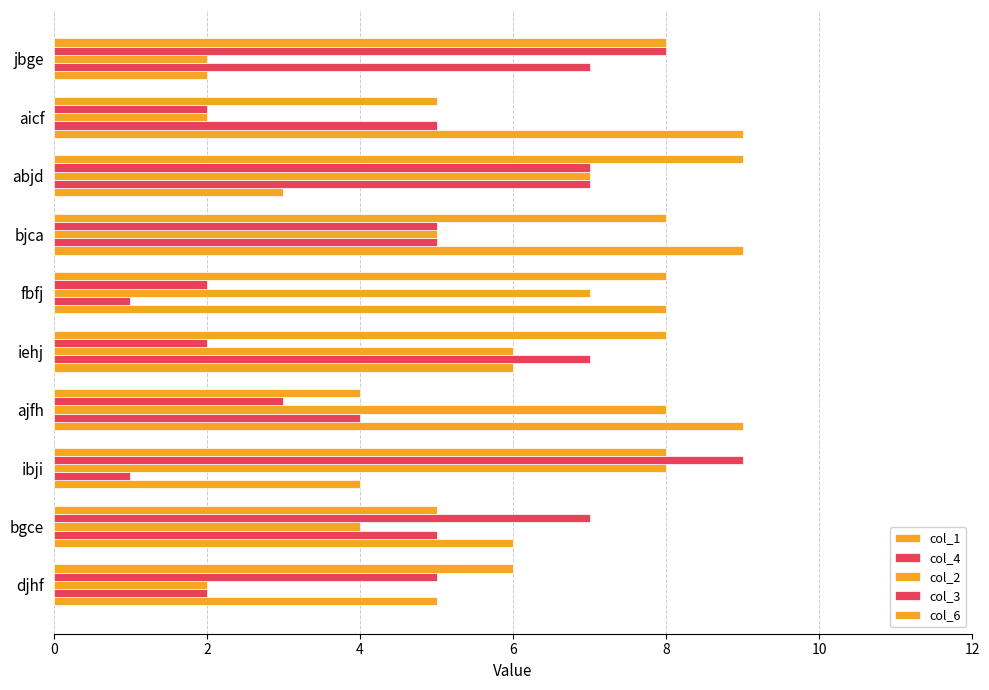

How many series are shown in this chart?

5